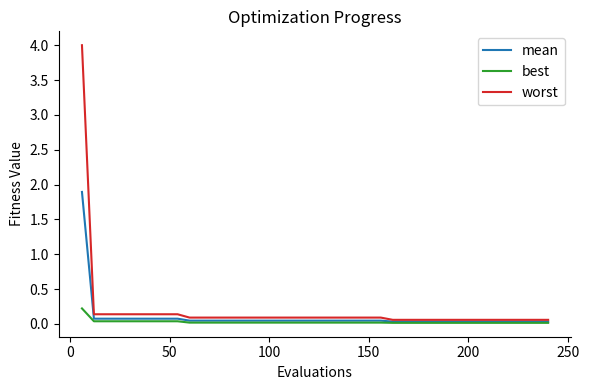

List the series in order of their peak value, lowest first.

best, mean, worst